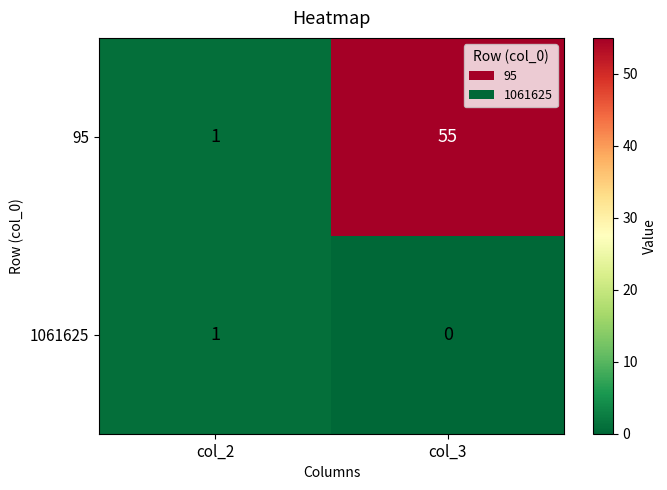

Which category has the highest value in the 95 series?

col_3